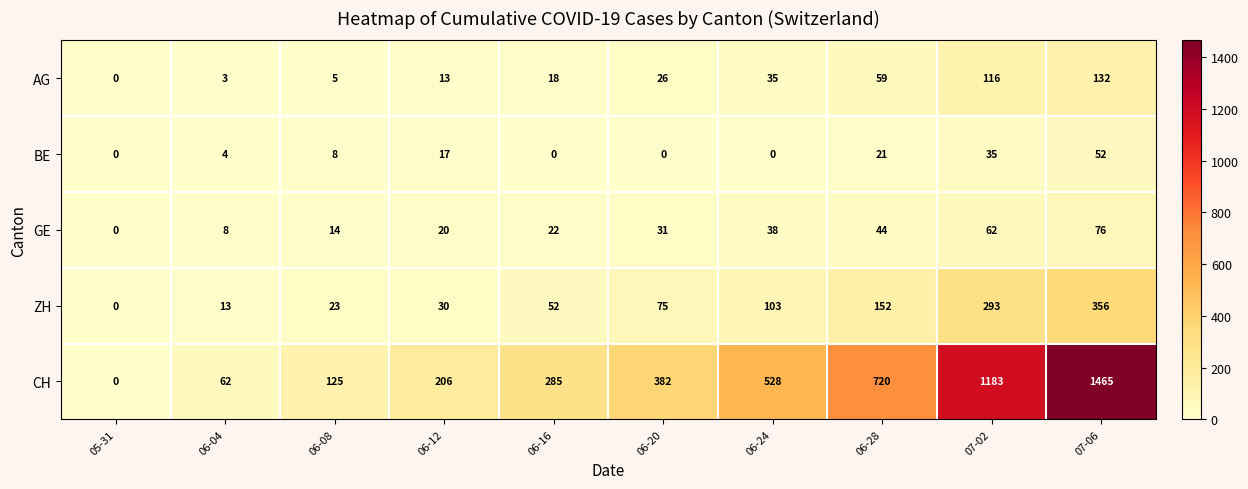

What is the difference between the maximum and minimum values in the ZH series?

356